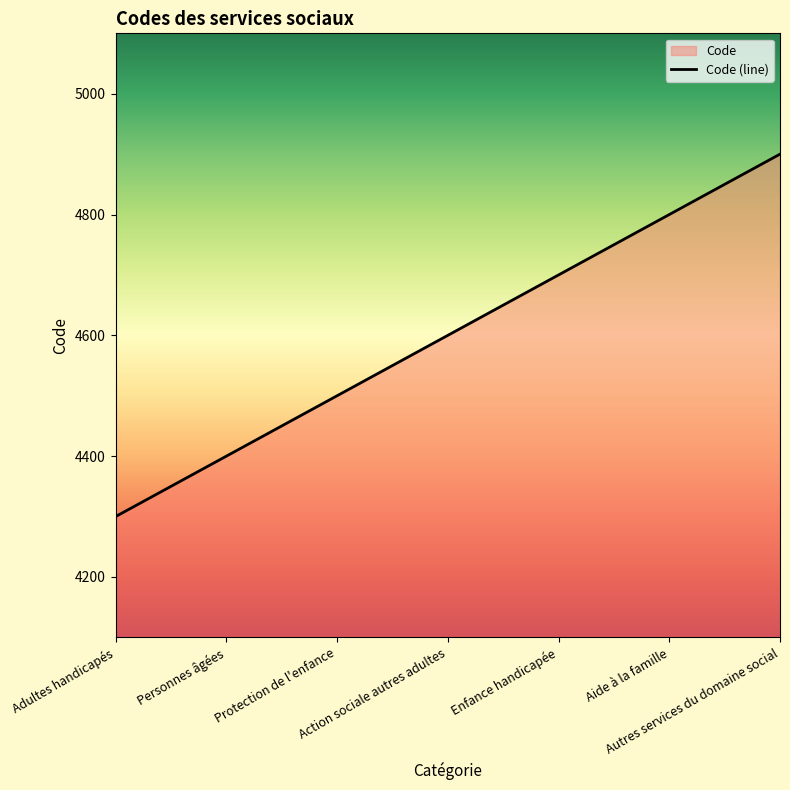

What is the change in value from Protection de l'enfance to Action sociale autres adultes?

+100